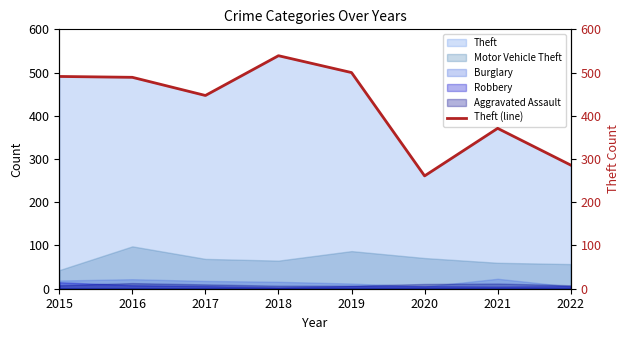

What is the difference between the maximum and minimum values?

278